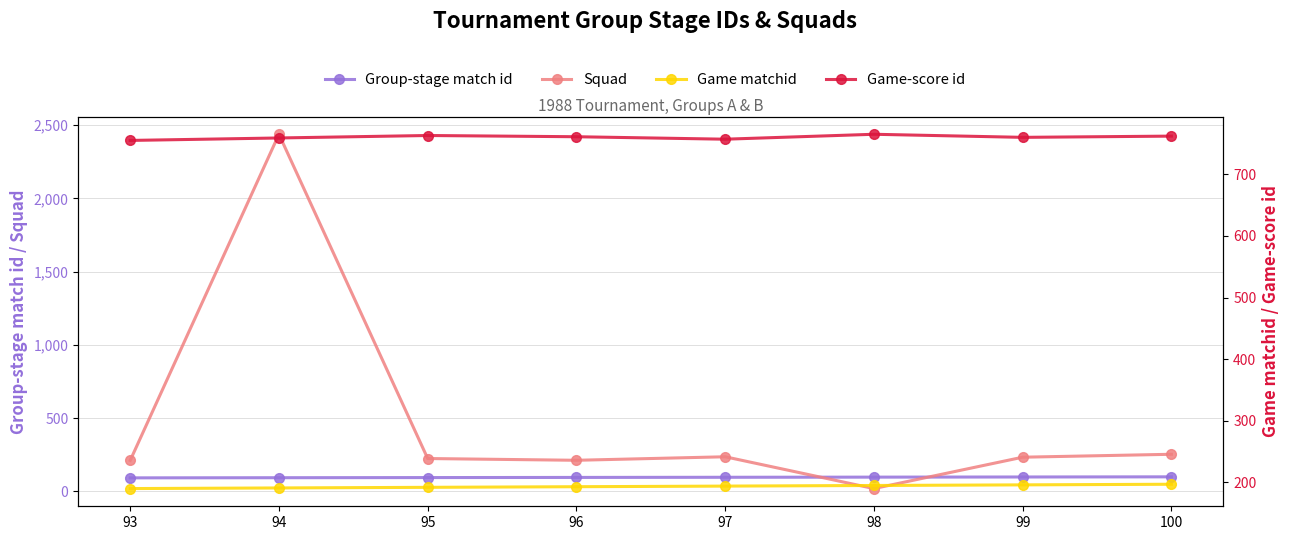

Does the chart display data point markers on the line(s)?

Yes